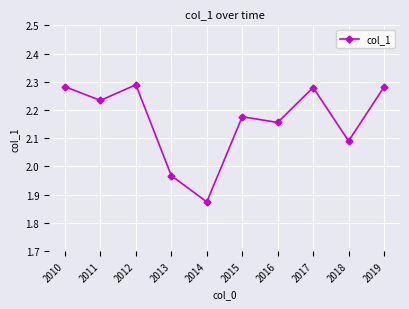

What is the change in value from 2014 to 2019?

+0.4